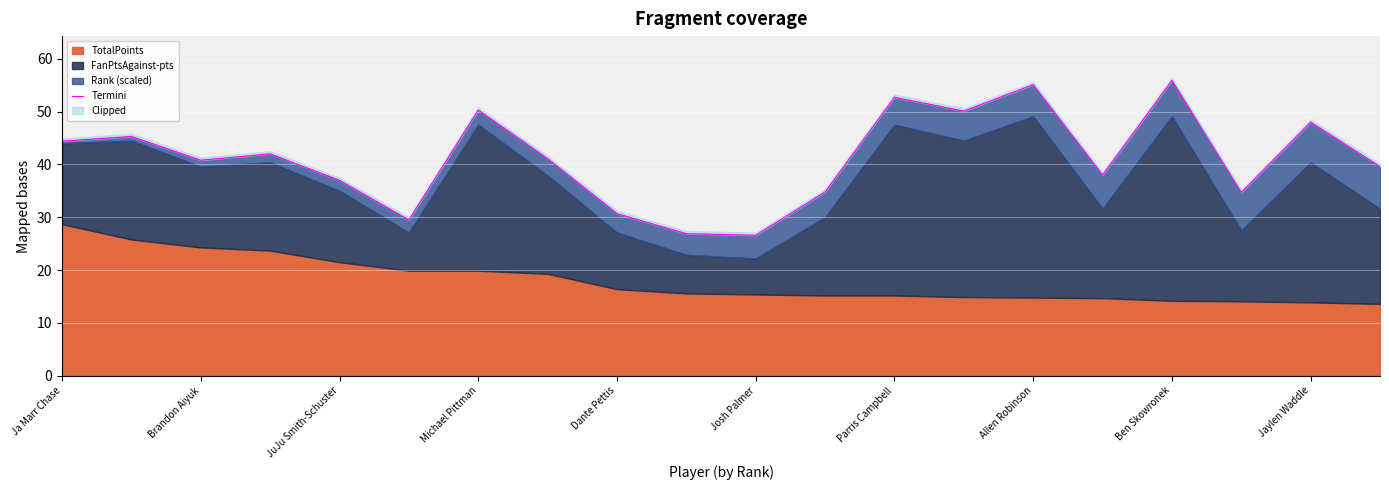

How many data points does each series have?

20